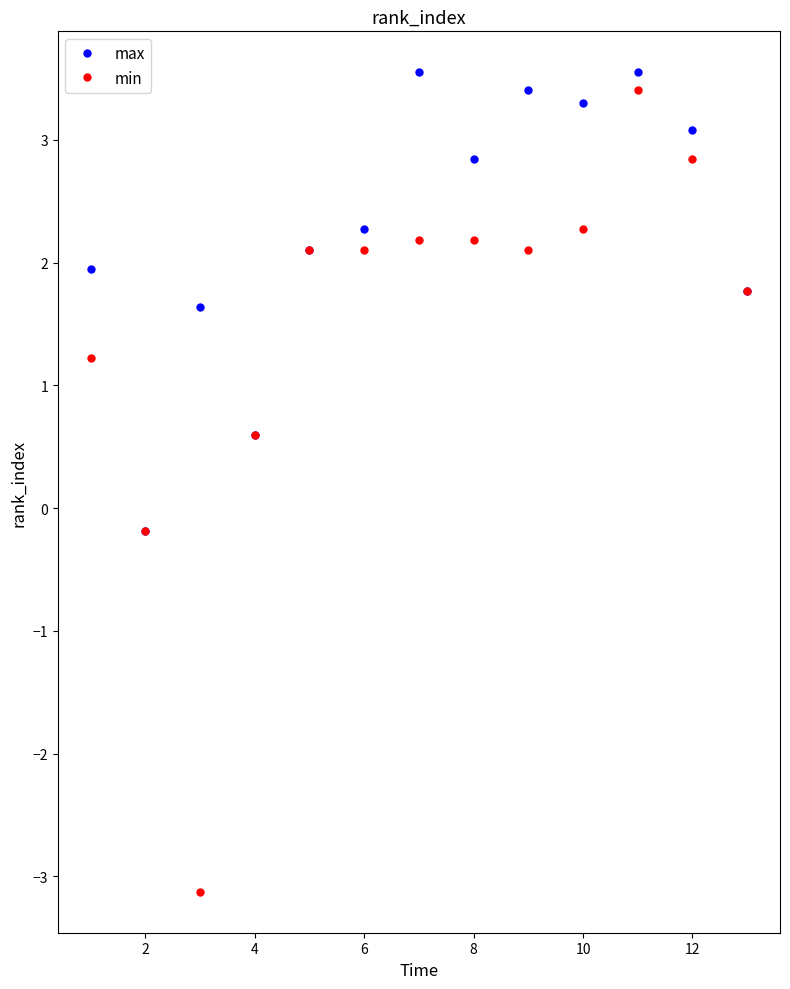

What is the difference between the second highest and second lowest values in the max series?

3.0